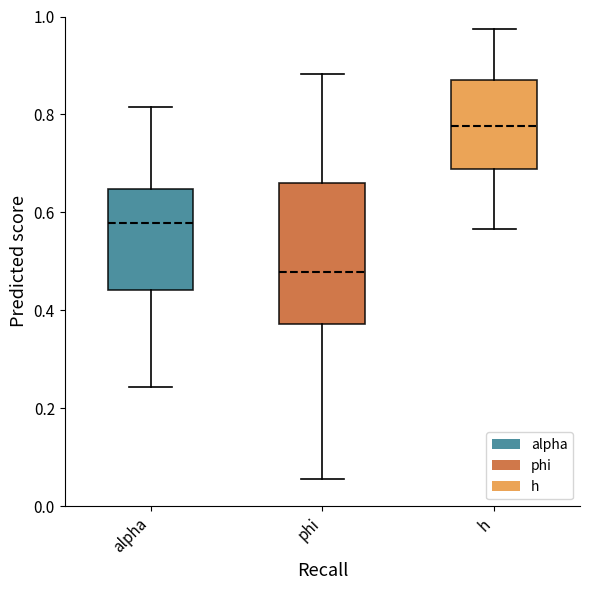

Reading left to right, read every box against the y-axis: the position of its median line, the range the box covers, and the ends of its whiskers. The values are not printed on the chart, so give them approximately, as read against the axis.

alpha: median 0.58, box 0.44 to 0.64, whiskers 0.24 to 0.82
phi: median 0.48, box 0.38 to 0.66, whiskers 0.06 to 0.88
h: median 0.78, box 0.68 to 0.88, whiskers 0.56 to 0.98